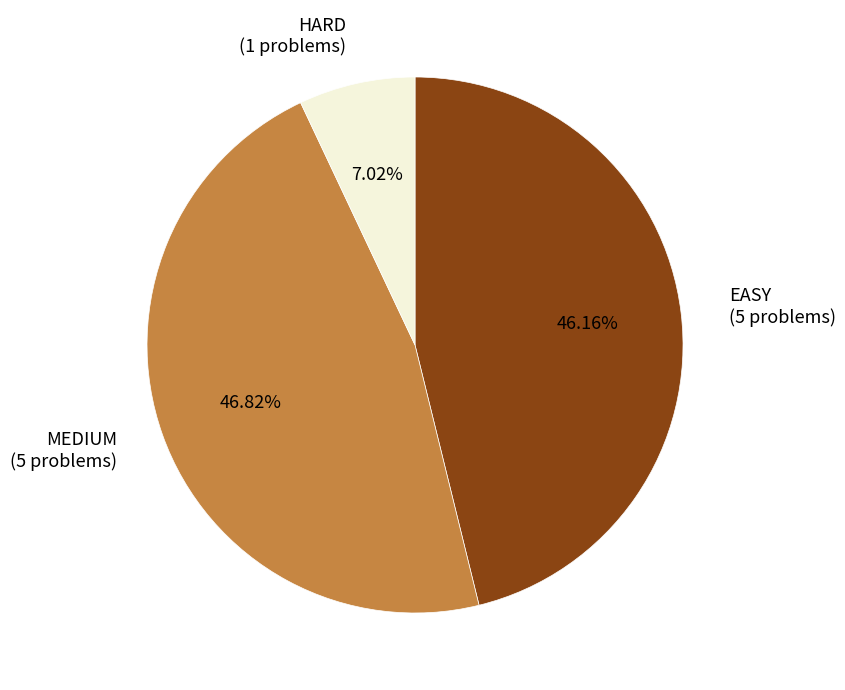

Is HARD (1 problems) the majority of the pie?

No